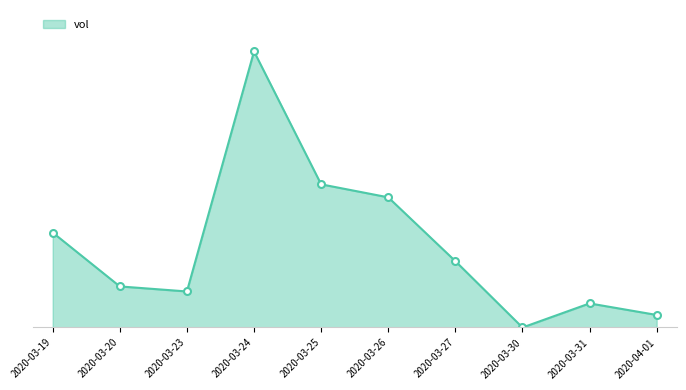

At which label does the data first exceed 2127200?

2020-03-19